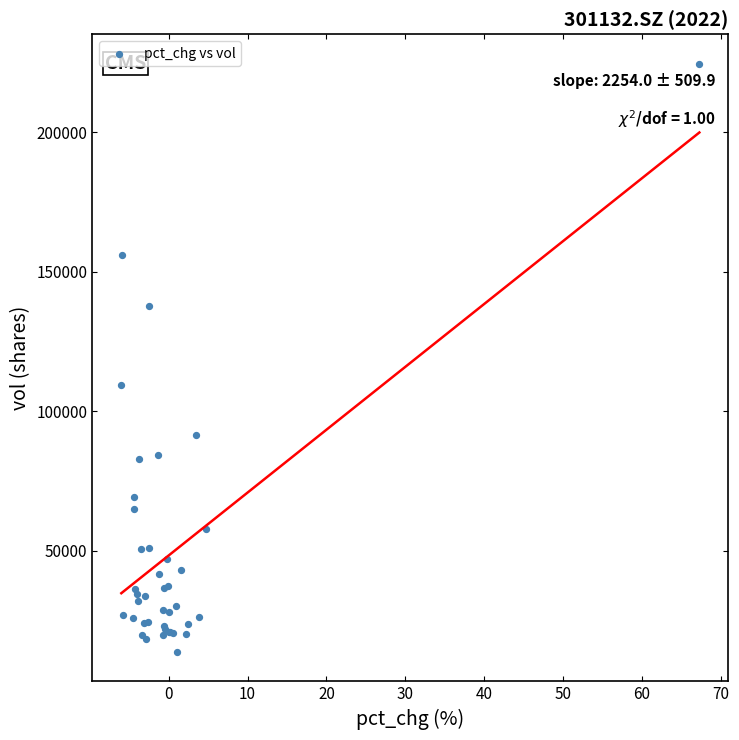

What Y value in the scatter plot is closest to 119149?

109431.5